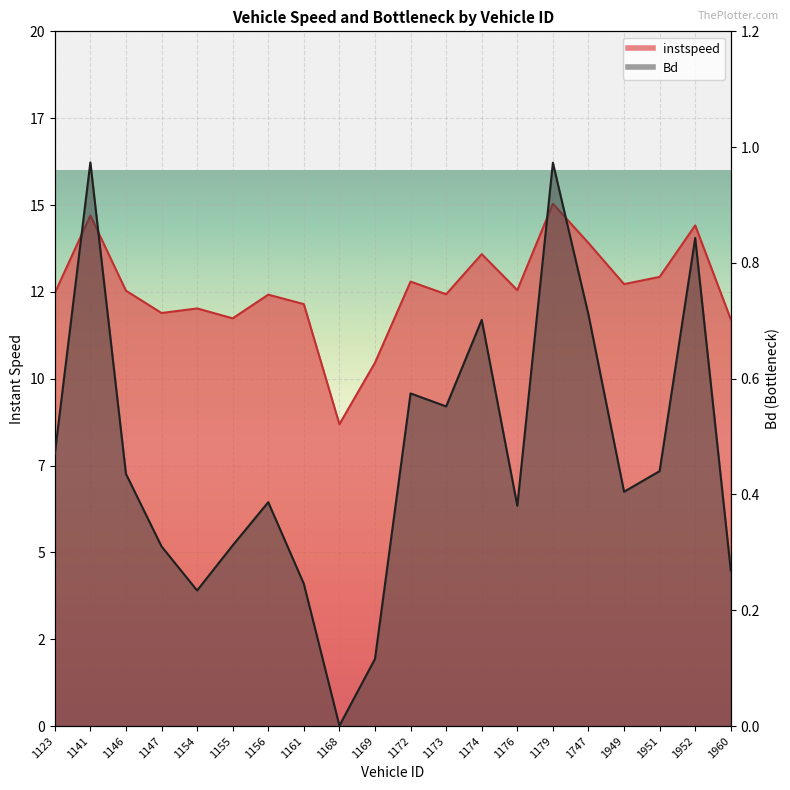

What is the value of the instspeed point at the 15th from the left?

15.0